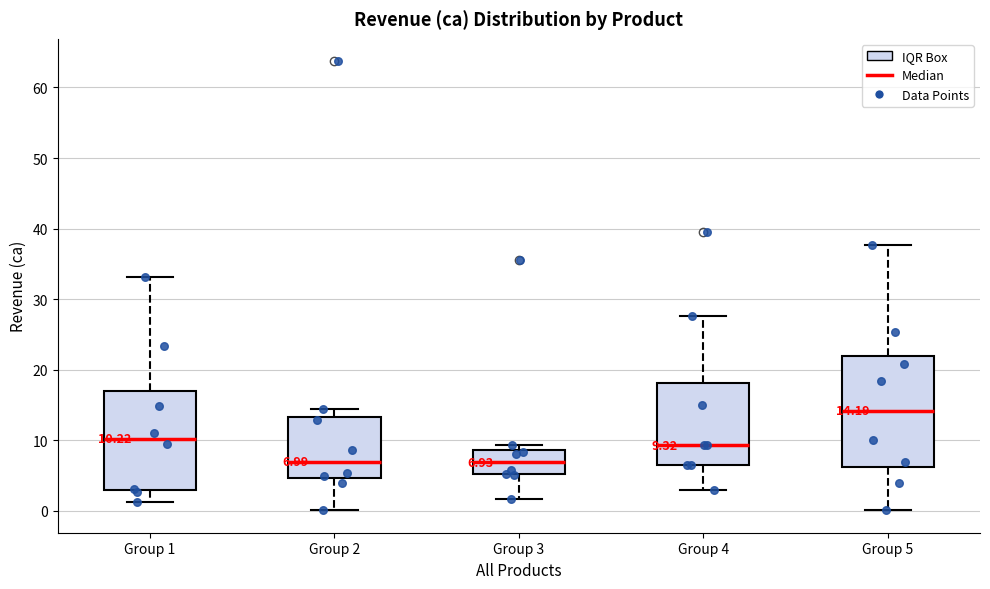

Which box is the tallest, from its lower edge to its upper edge?

Group 5